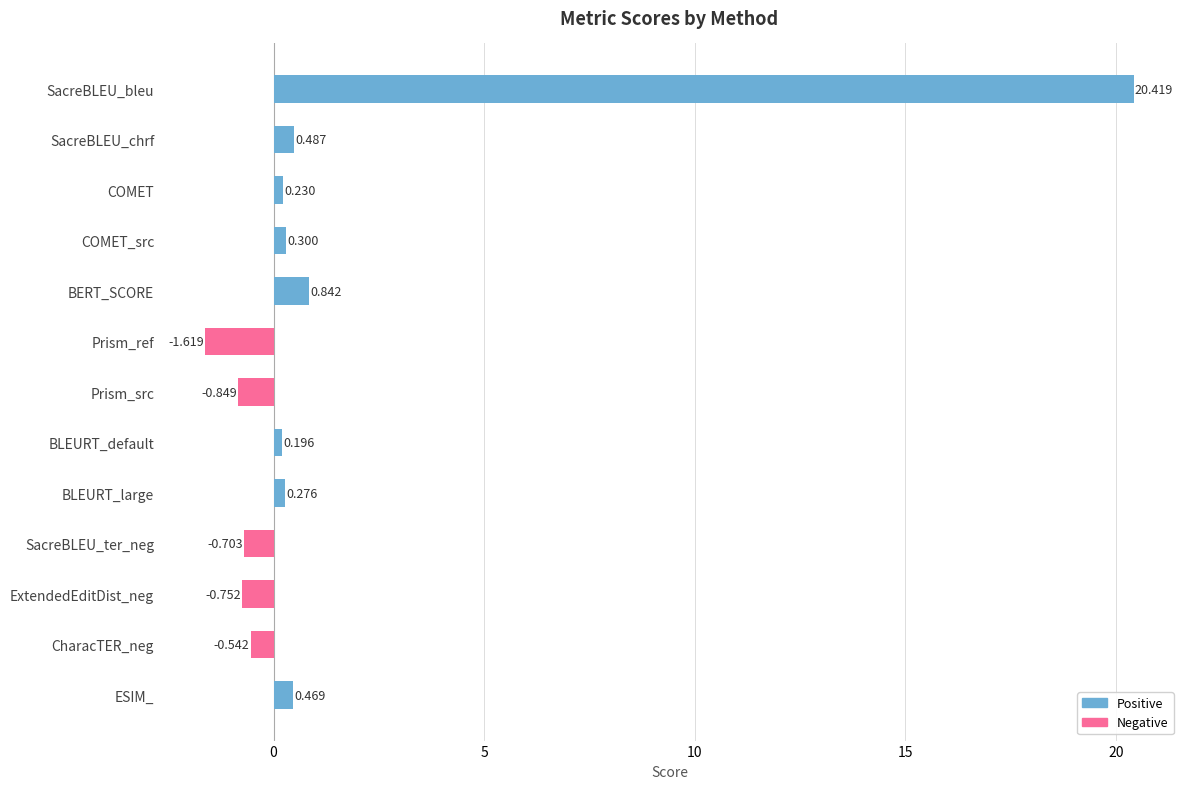

Which has a higher value, SacreBLEU_bleu or SacreBLEU_chrf?

SacreBLEU_bleu